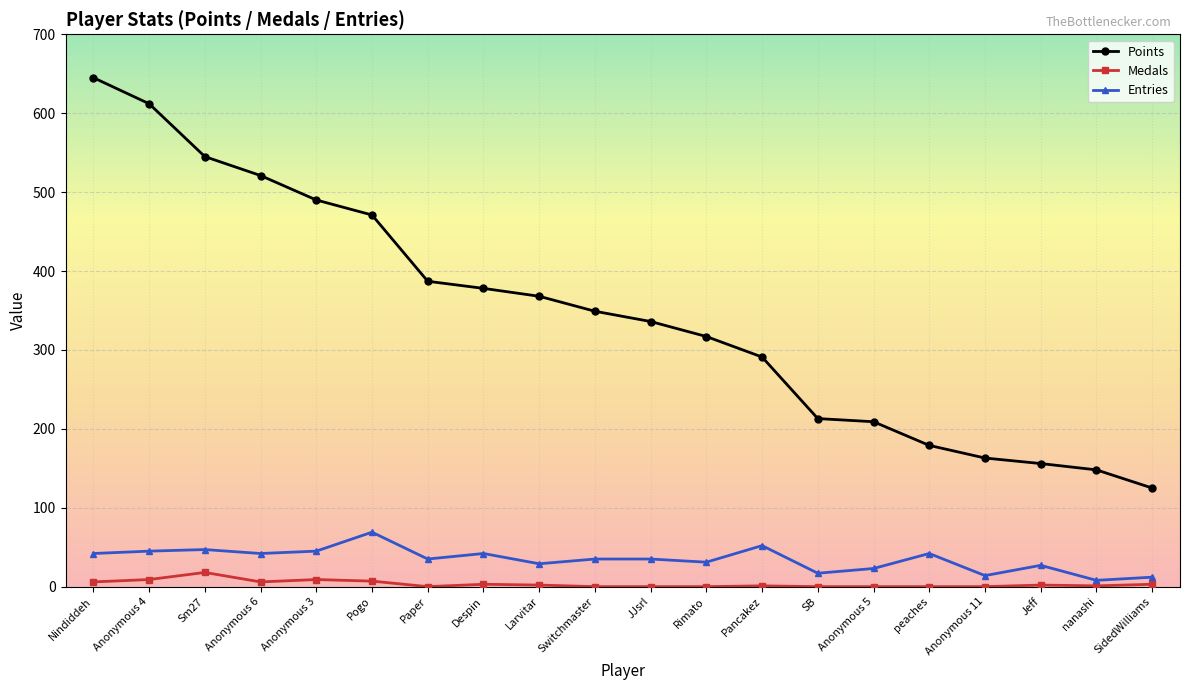

Which series has the largest total across all categories?

Points